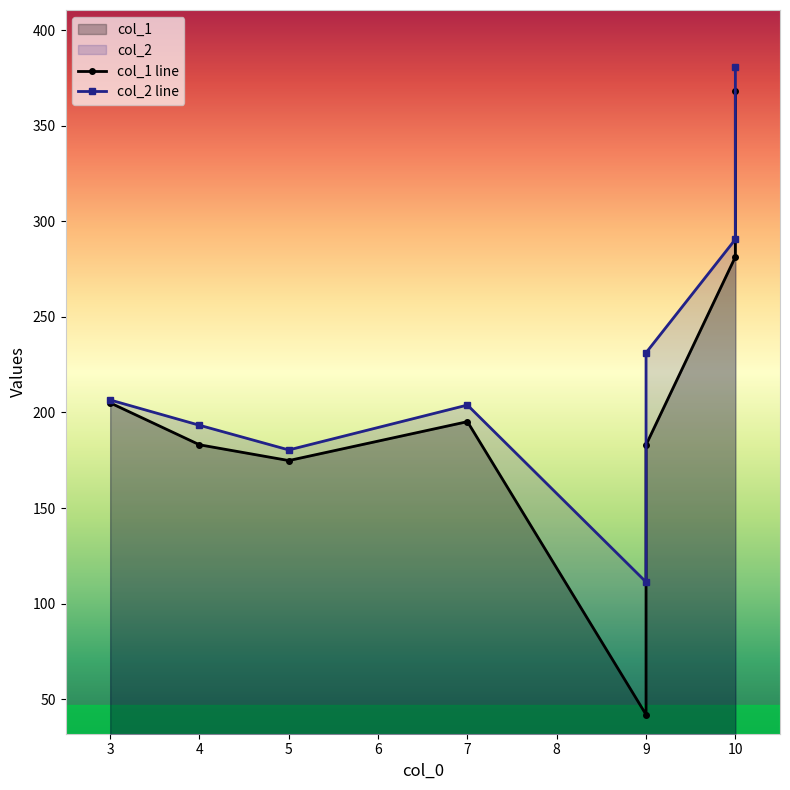

Which category has the lowest value in the col_1 series?

9